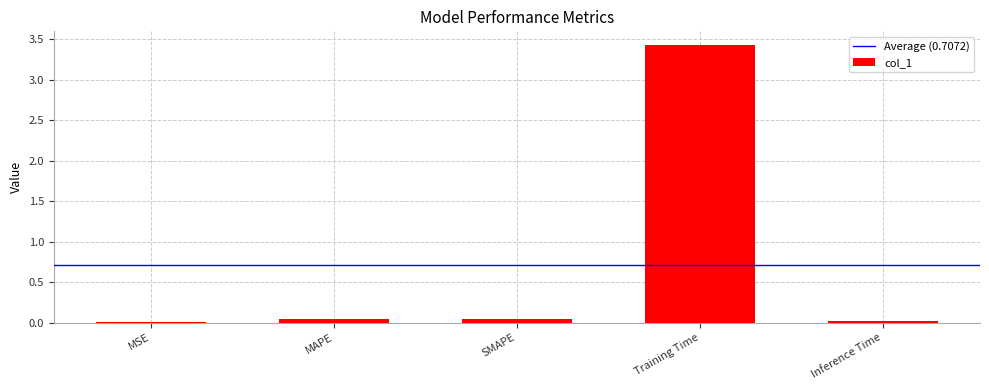

Which has a higher value, Training Time or Inference Time?

Training Time